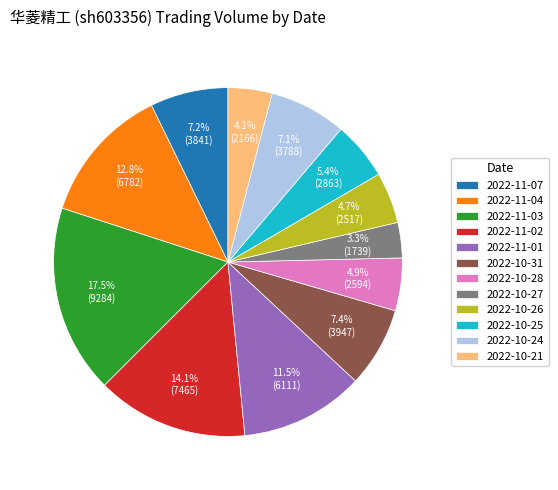

Which slice is the smallest?

2022-10-27